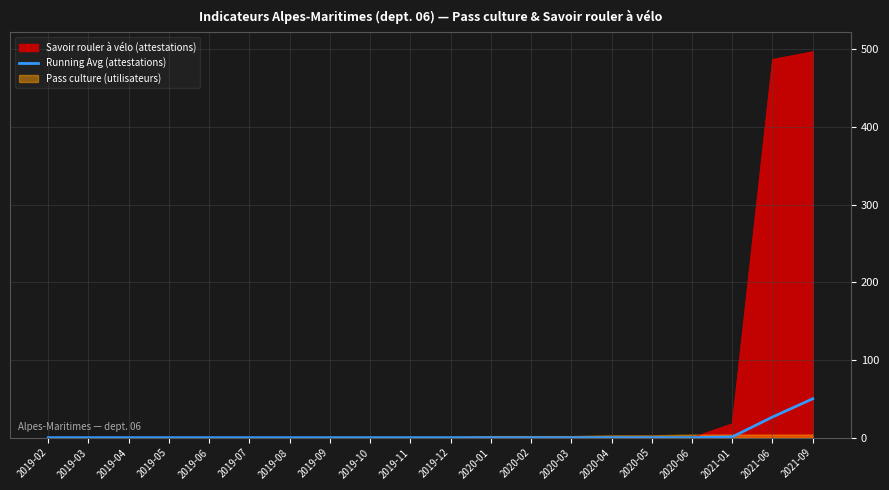

True or false: there are more than 0 points higher than both neighbors.

False